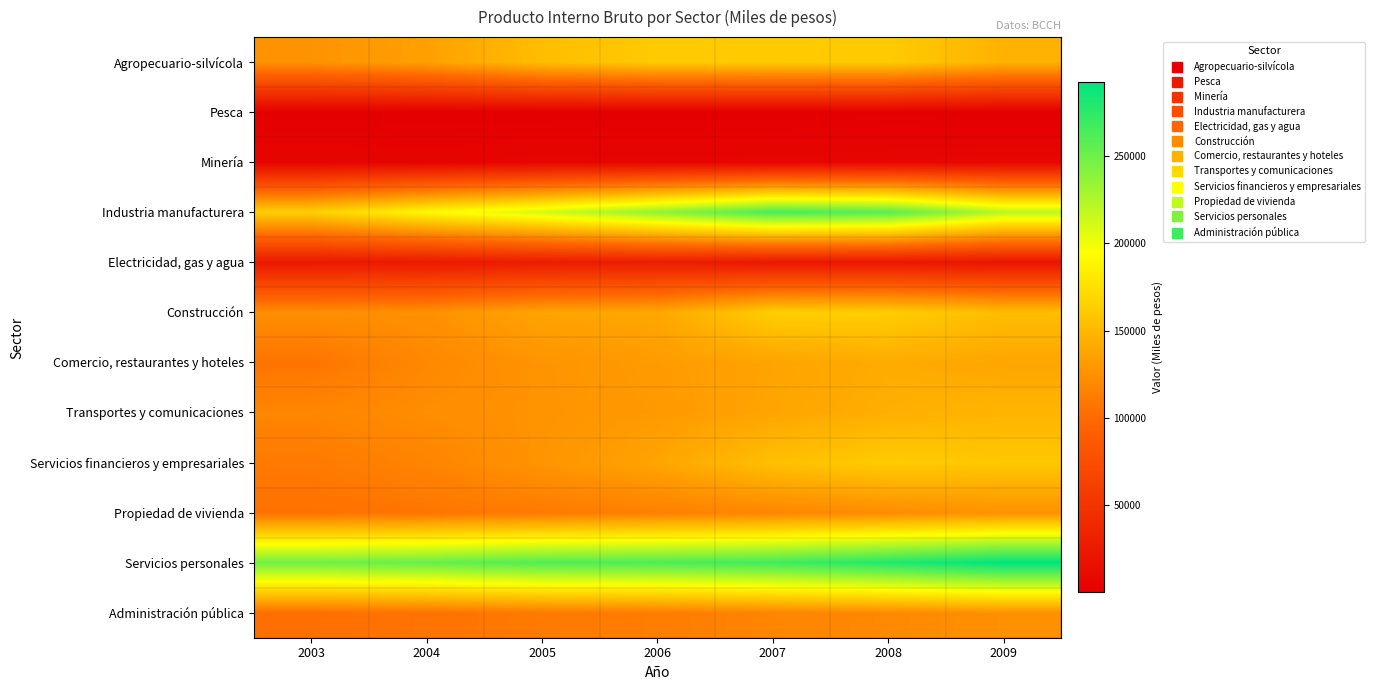

At how many categories does at least one series exceed 219902?

7